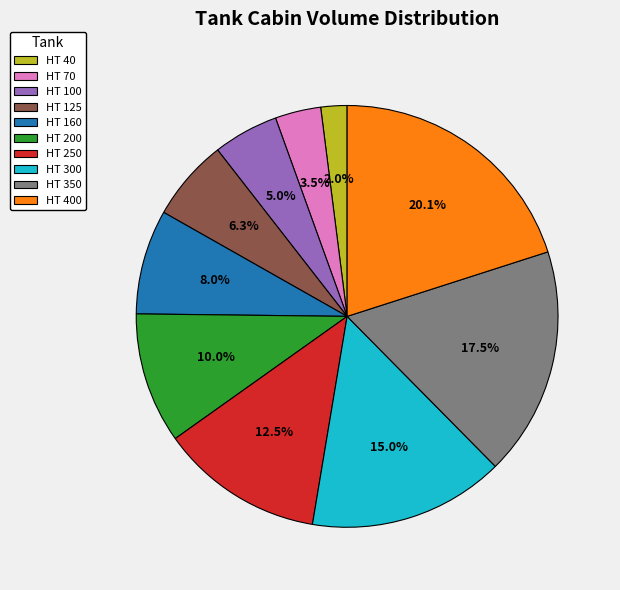

Is the sum of HT 350 and HT 200 greater than half?

No